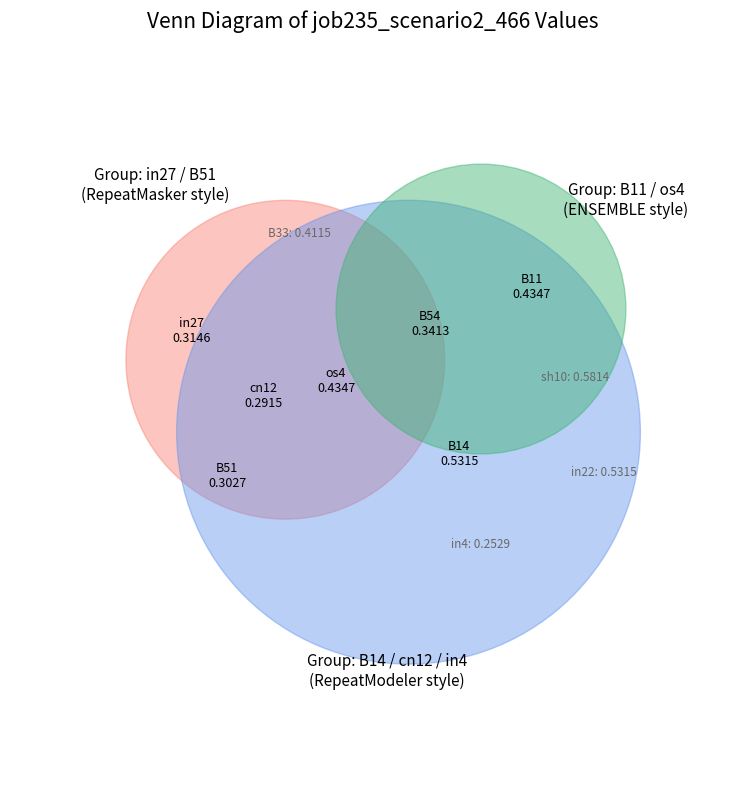

To the nearest percent, what portion does B14 represent?

12%